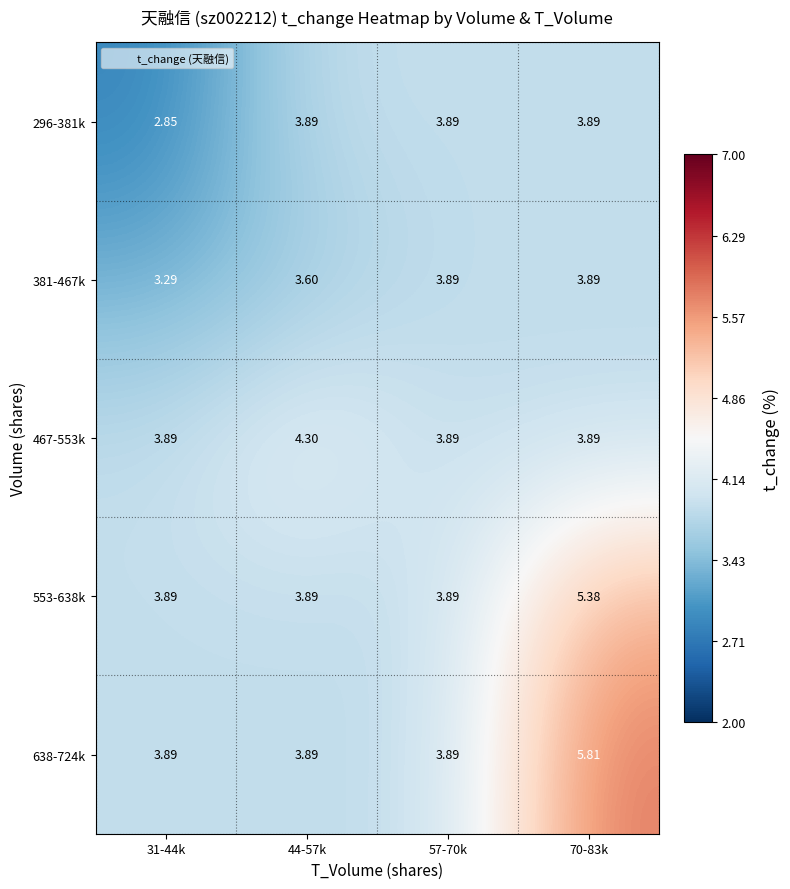

Which series has the widest spread of values?

638-724k